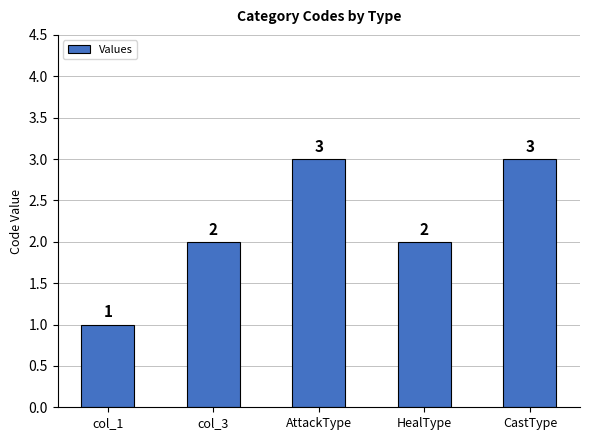

How many values are between 2 and 3?

4